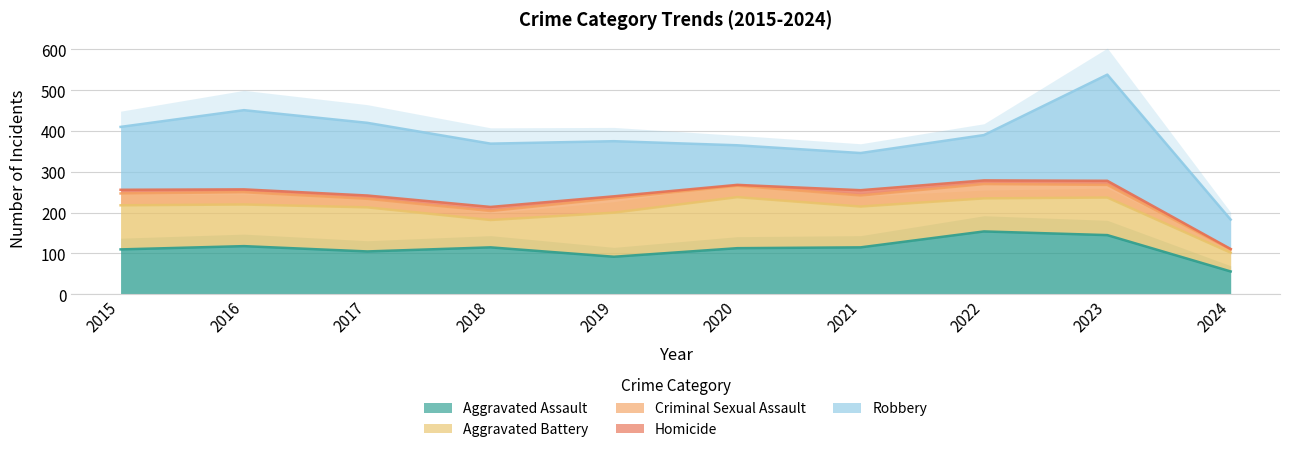

How many times do Aggravated Battery and Aggravated Assault cross each other?

4